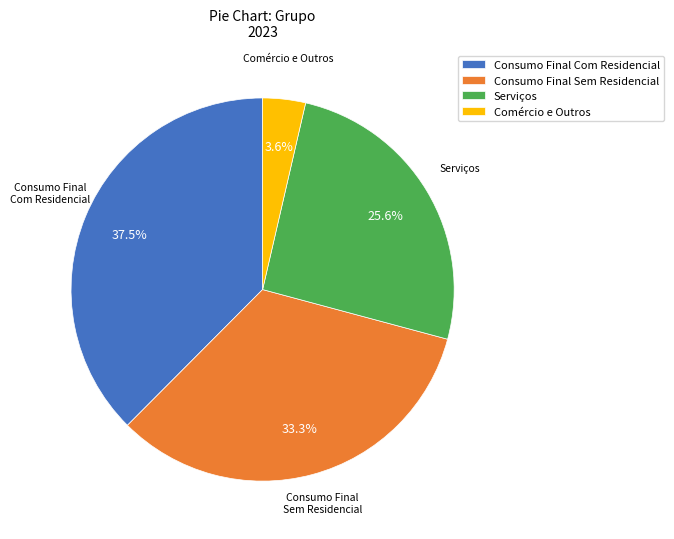

Does any single category account for the majority?

No